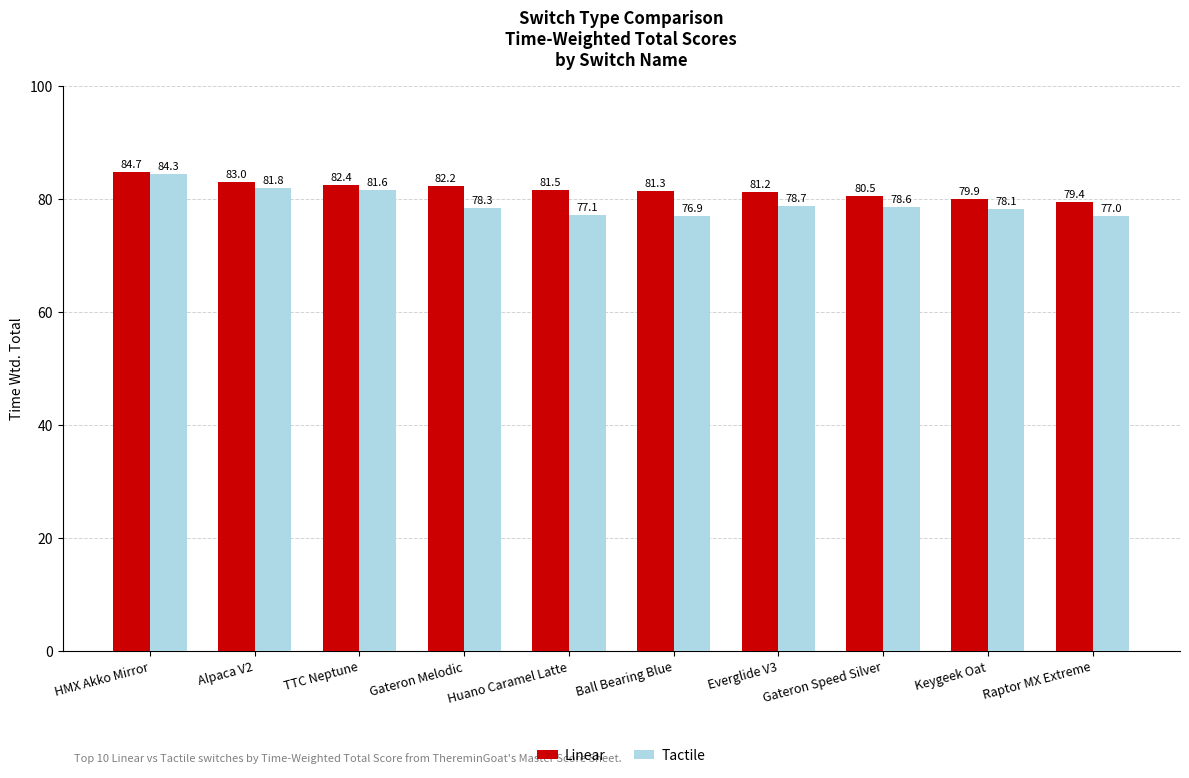

How many bars are there in total?

20